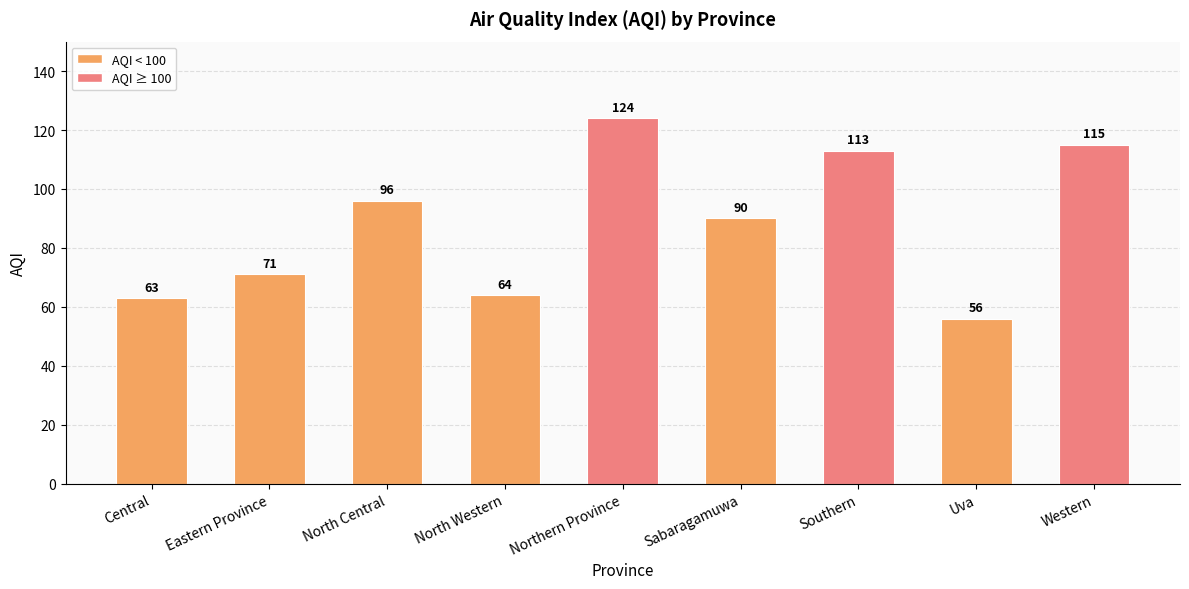

Does the chart contain any negative values?

No